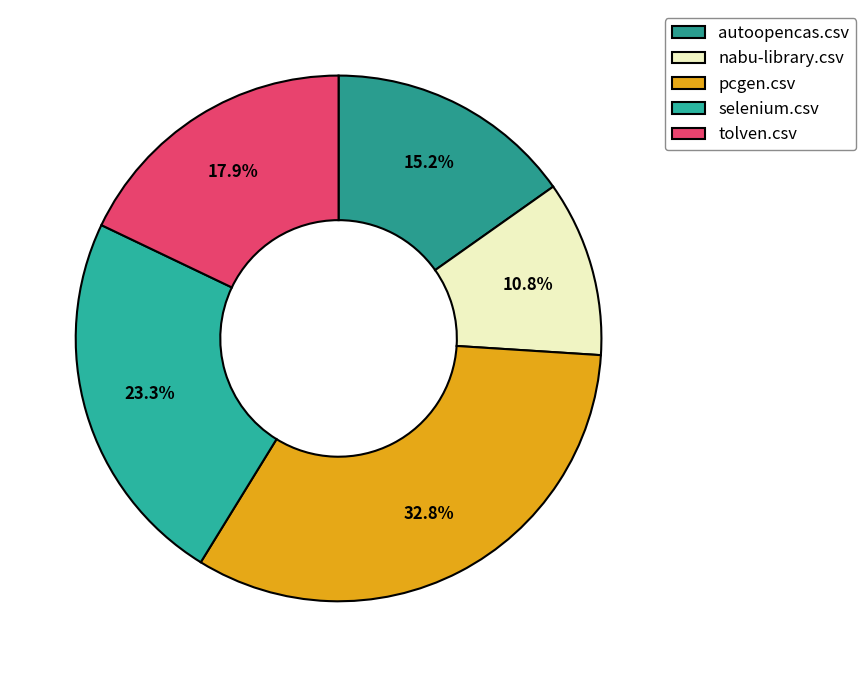

Is the sum of tolven.csv and nabu-library.csv greater than half?

No